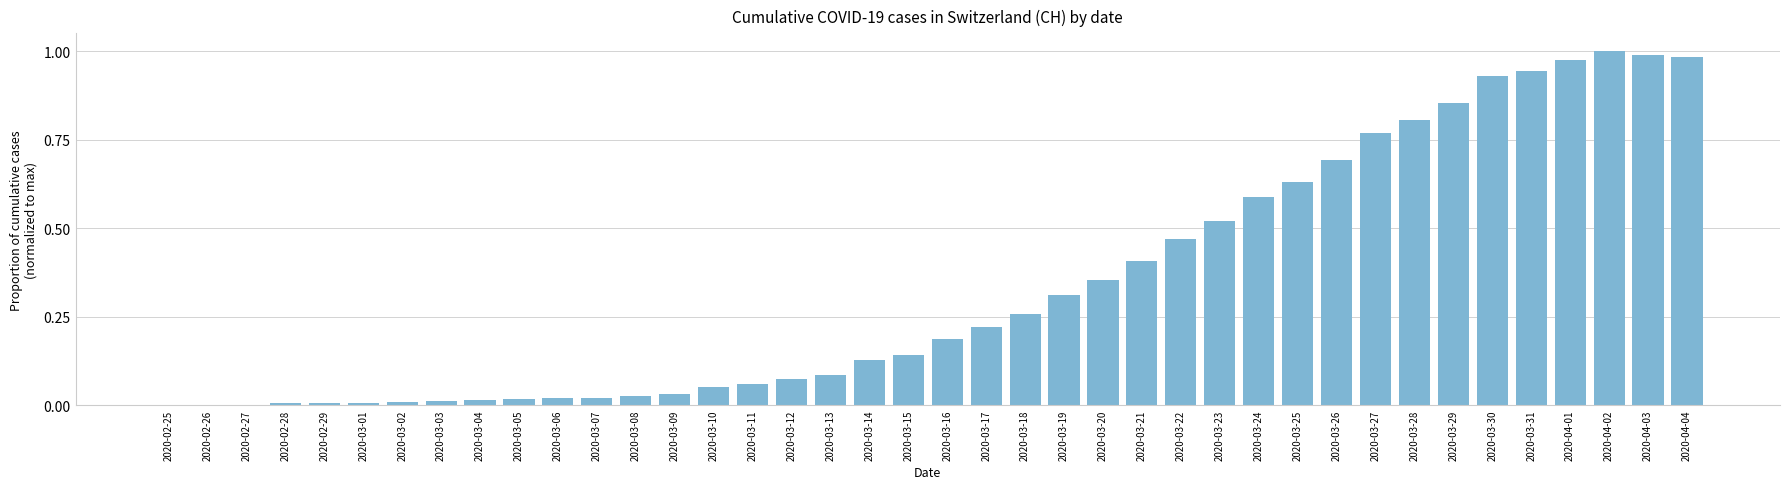

Between 2020-03-24 and 2020-03-15, which is larger?

2020-03-24